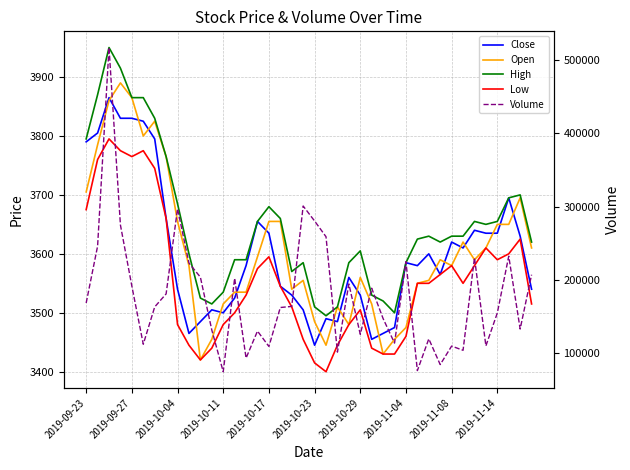

Which series has the largest total across all categories?

Volume